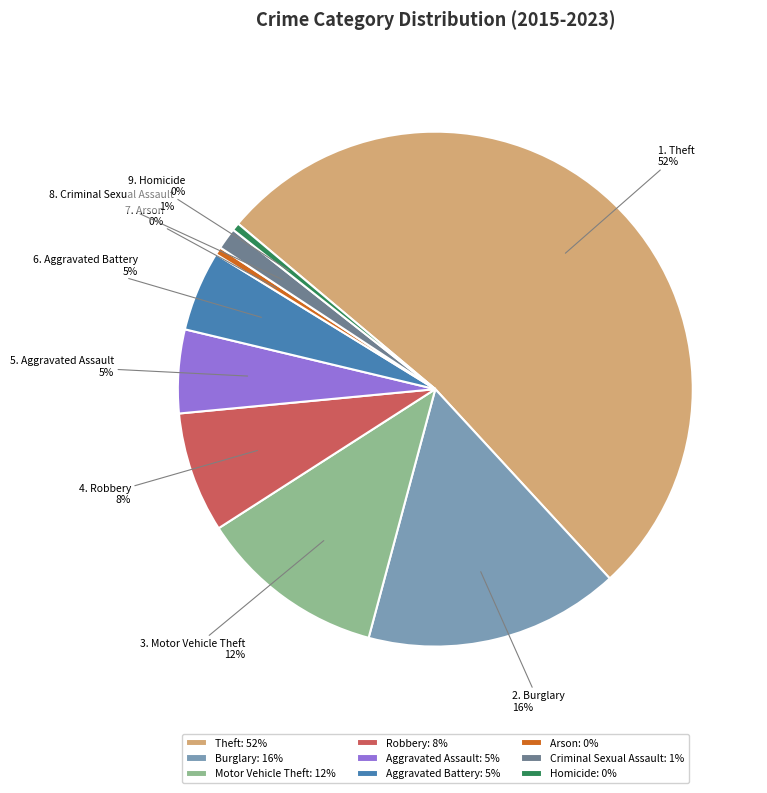

Between Robbery: 8% and Theft: 52%, which is larger?

Theft: 52%